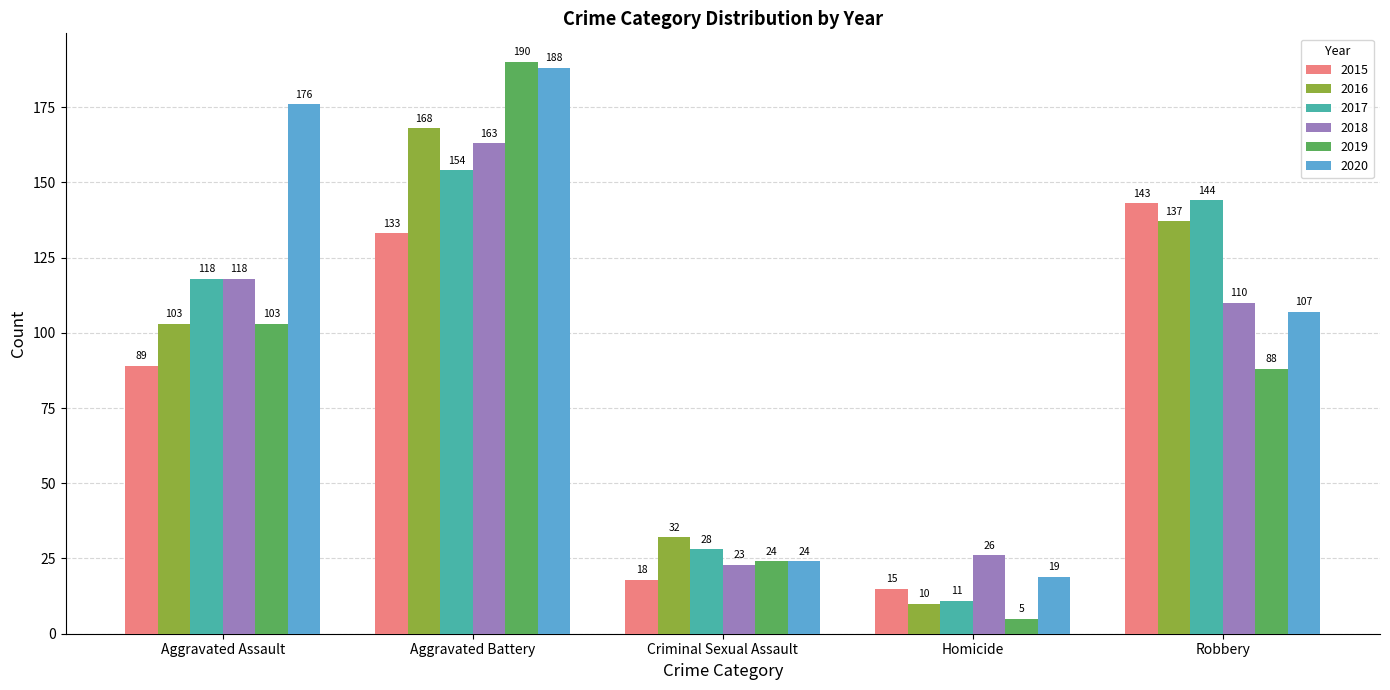

Where is 2017 nearest to the value 82?

Aggravated Assault